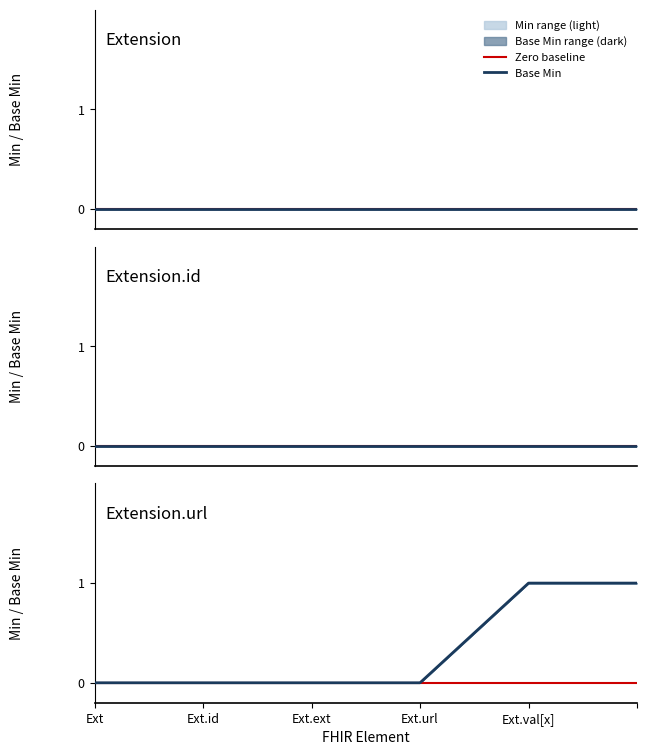

How many values in the Base Min series exceed 0?

1